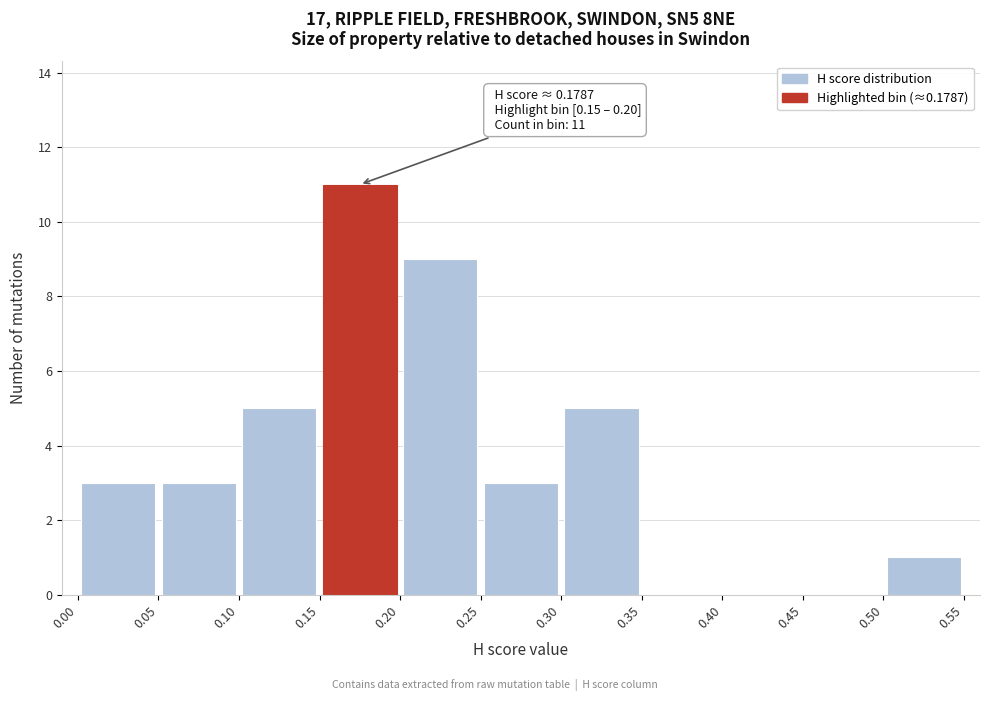

Which range on the x-axis has the tallest bar?

0.15 to 0.20